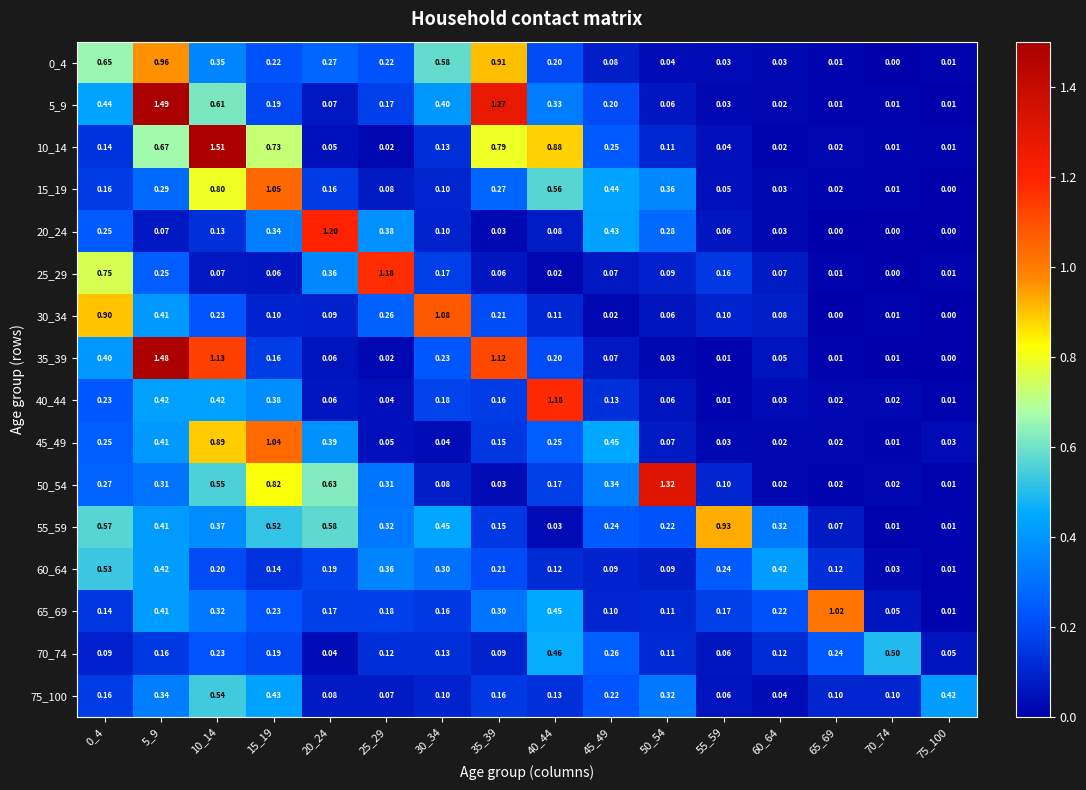

Is the value of 35_39 at 75_100 greater than the value of 60_64 at 30_34?

No